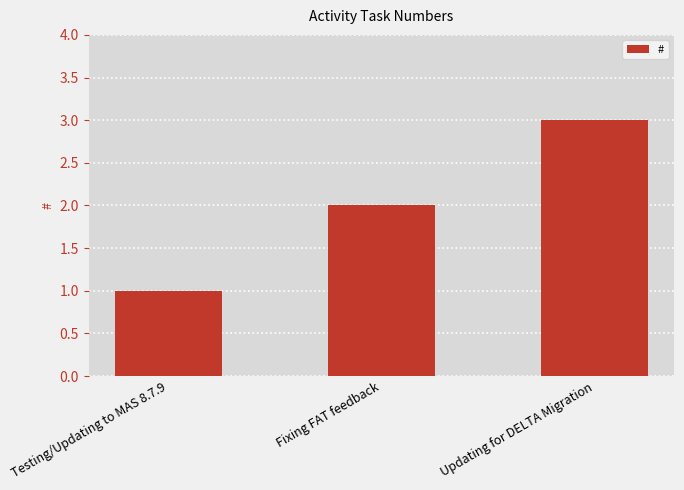

Reading right to left, list all the values displayed in this chart.

Updating for DELTA Migration=3	Fixing FAT feedback=2	Testing/Updating to MAS 8.7.9=1